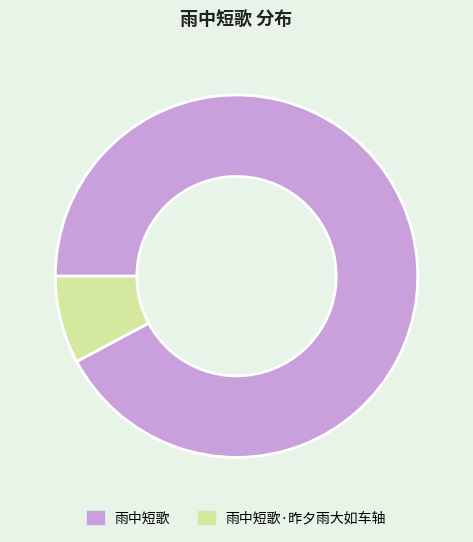

Is the sum of 雨中短歌 and 雨中短歌·昨夕雨大如车轴 greater than half?

Yes